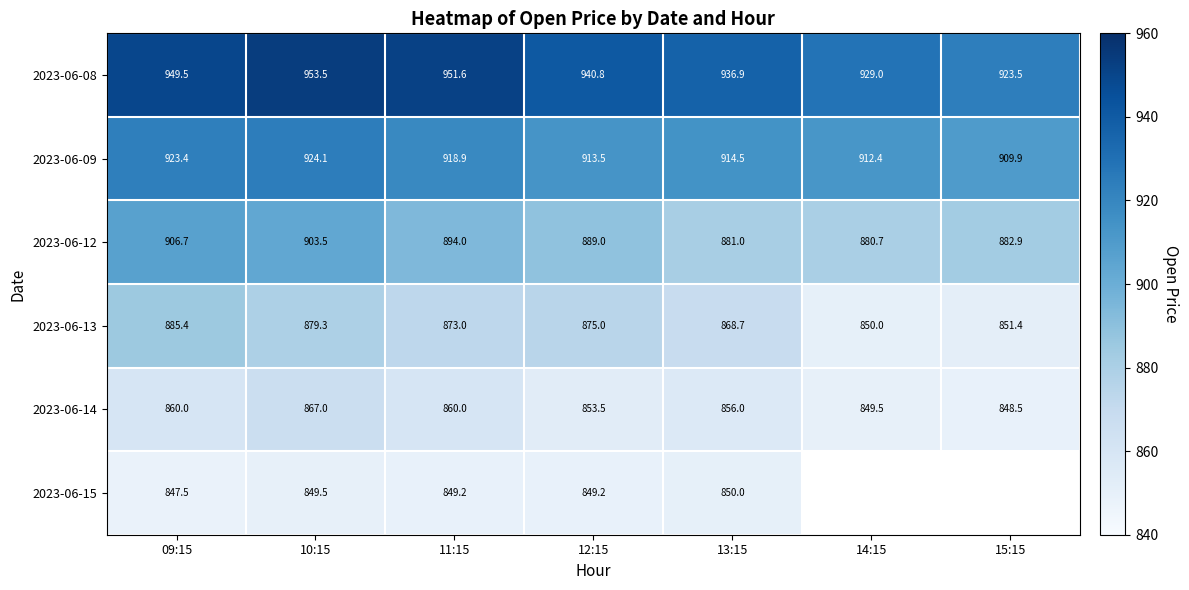

What is the average value of the 2023-06-12 series?

891.1